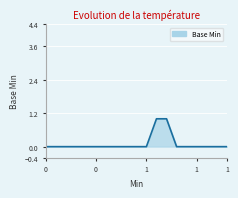

Reading left to right, transcribe all the data shown in this chart.

0	0	0	0	0	0	0	0	0	0	0	1	1	0	0	0	0	0	0